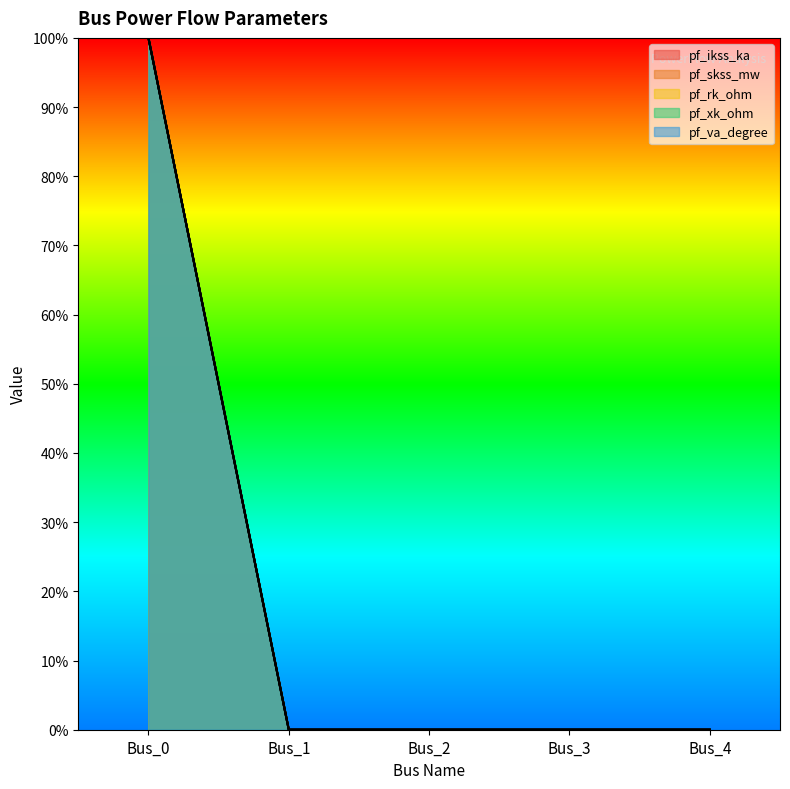

List the series in order of their peak value, highest first.

pf_ikss_ka, pf_skss_mw, pf_rk_ohm, pf_xk_ohm, pf_va_degree